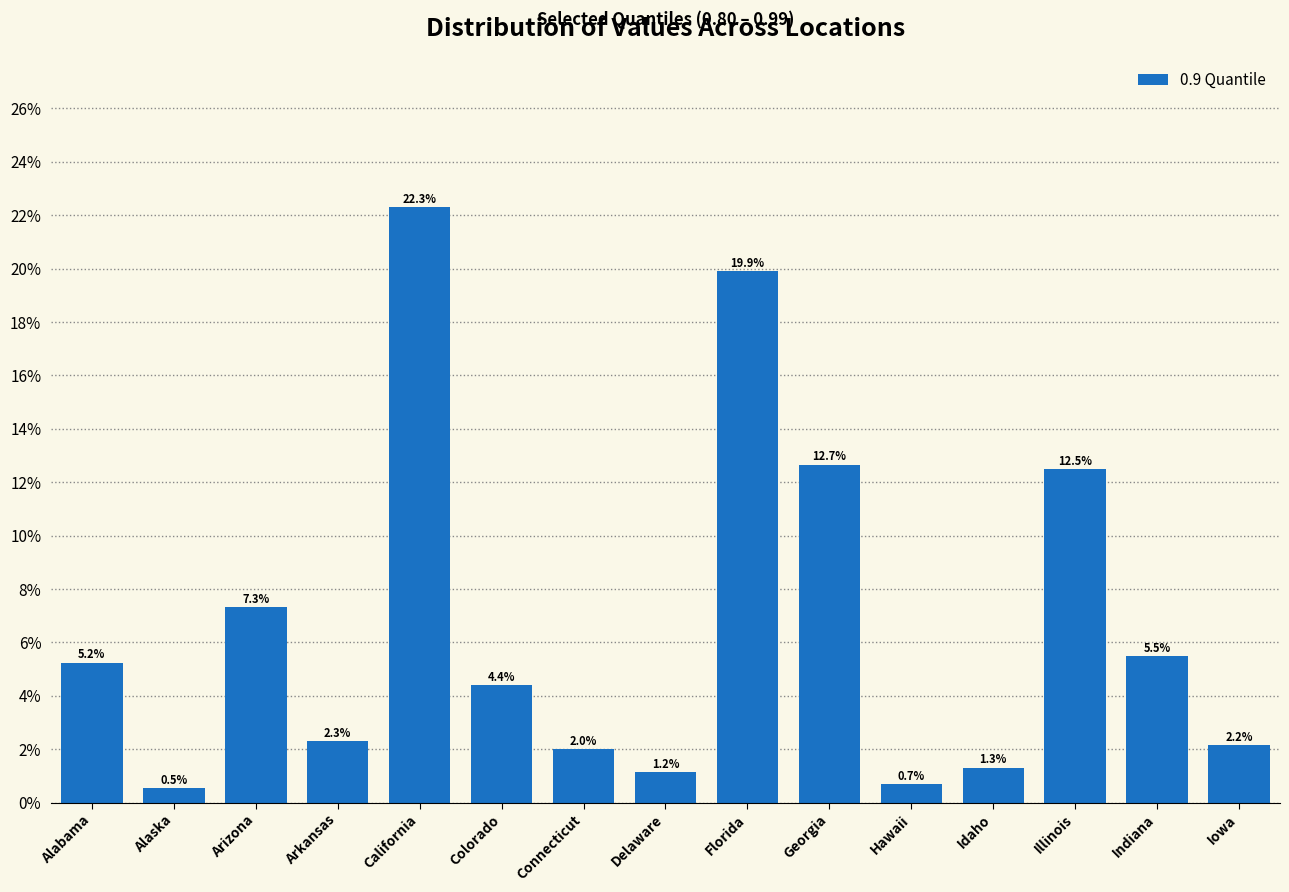

How many distinct data groups are displayed?

1